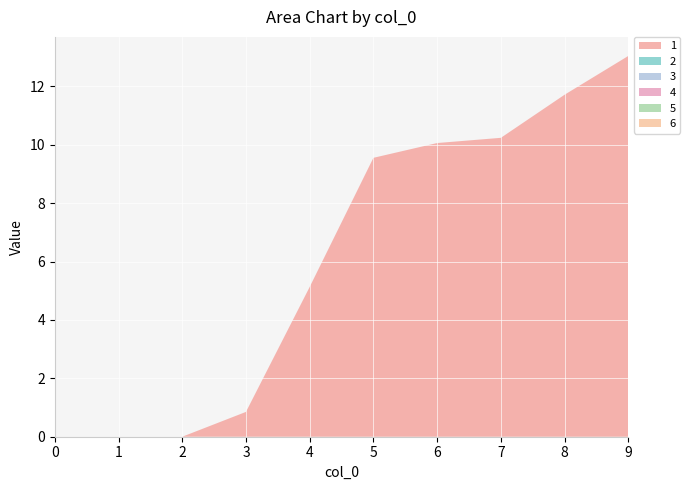

Reading left to right, what are all the values shown in this chart?

1: 0=0.0	1=0.0	2=0.0	3=0.8	4=5.1	5=9.6	6=10.1	7=10.2	8=11.7	9=13.0
2: 0=0.0	1=0.0	2=0.0	3=0.0	4=0.0	5=0.0	6=0.0	7=0.0	8=0.0	9=0.0
3: 0=0.0	1=0.0	2=0.0	3=0.0	4=0.0	5=0.0	6=0.0	7=0.0	8=0.0	9=0.0
4: 0=0.0	1=0.0	2=0.0	3=0.0	4=0.0	5=0.0	6=0.0	7=0.0	8=0.0	9=0.0
5: 0=0.0	1=0.0	2=0.0	3=0.0	4=0.0	5=0.0	6=0.0	7=0.0	8=0.0	9=0.0
6: 0=0.0	1=0.0	2=0.0	3=0.0	4=0.0	5=0.0	6=0.0	7=0.0	8=0.0	9=0.0